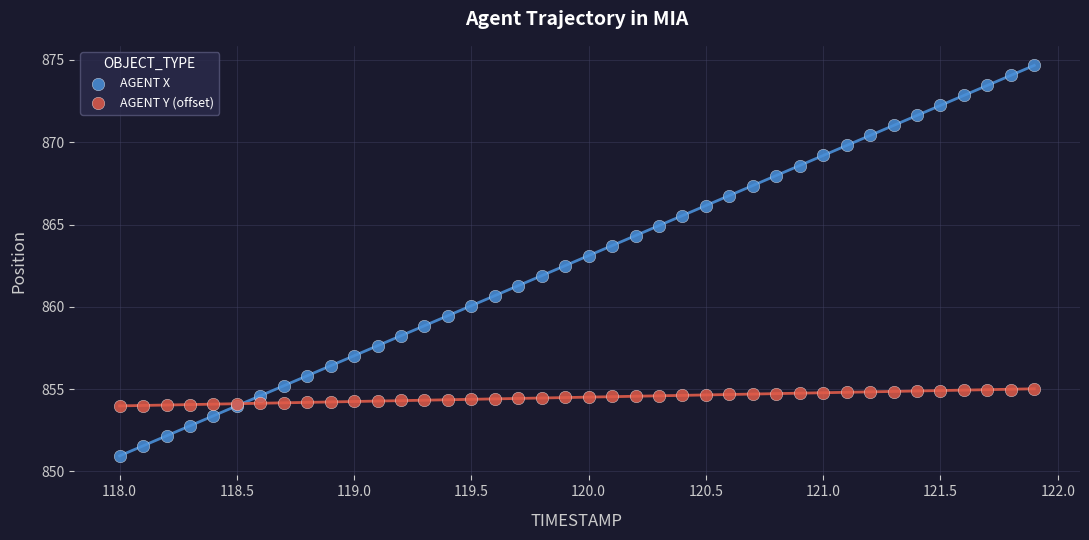

Which series contains the highest Y value?

AGENT X